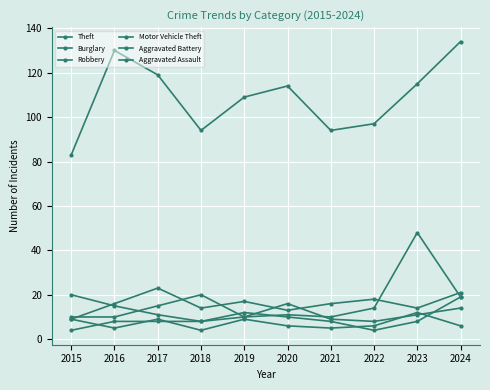

At which category does the chart reach its peak across all series?

2024